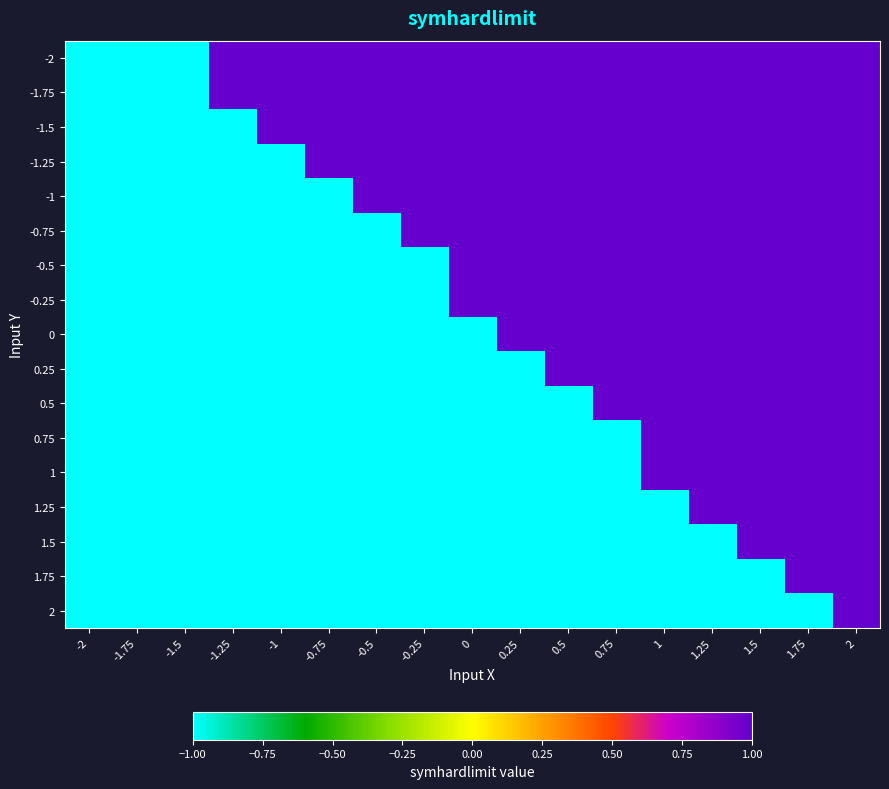

Reading left to right, transcribe all the data shown in this chart.

-2: -2=-1	-1.75=-1	-1.5=-1	-1.25=1	-1=1	-0.75=1	-0.5=1	-0.25=1	0=1	0.25=1	0.5=1	0.75=1	1=1	1.25=1	1.5=1	1.75=1	2=1
-1.75: -2=-1	-1.75=-1	-1.5=-1	-1.25=1	-1=1	-0.75=1	-0.5=1	-0.25=1	0=1	0.25=1	0.5=1	0.75=1	1=1	1.25=1	1.5=1	1.75=1	2=1
-1.5: -2=-1	-1.75=-1	-1.5=-1	-1.25=-1	-1=1	-0.75=1	-0.5=1	-0.25=1	0=1	0.25=1	0.5=1	0.75=1	1=1	1.25=1	1.5=1	1.75=1	2=1
-1.25: -2=-1	-1.75=-1	-1.5=-1	-1.25=-1	-1=-1	-0.75=1	-0.5=1	-0.25=1	0=1	0.25=1	0.5=1	0.75=1	1=1	1.25=1	1.5=1	1.75=1	2=1
-1: -2=-1	-1.75=-1	-1.5=-1	-1.25=-1	-1=-1	-0.75=-1	-0.5=1	-0.25=1	0=1	0.25=1	0.5=1	0.75=1	1=1	1.25=1	1.5=1	1.75=1	2=1
-0.75: -2=-1	-1.75=-1	-1.5=-1	-1.25=-1	-1=-1	-0.75=-1	-0.5=-1	-0.25=1	0=1	0.25=1	0.5=1	0.75=1	1=1	1.25=1	1.5=1	1.75=1	2=1
-0.5: -2=-1	-1.75=-1	-1.5=-1	-1.25=-1	-1=-1	-0.75=-1	-0.5=-1	-0.25=-1	0=1	0.25=1	0.5=1	0.75=1	1=1	1.25=1	1.5=1	1.75=1	2=1
-0.25: -2=-1	-1.75=-1	-1.5=-1	-1.25=-1	-1=-1	-0.75=-1	-0.5=-1	-0.25=-1	0=1	0.25=1	0.5=1	0.75=1	1=1	1.25=1	1.5=1	1.75=1	2=1
0: -2=-1	-1.75=-1	-1.5=-1	-1.25=-1	-1=-1	-0.75=-1	-0.5=-1	-0.25=-1	0=-1	0.25=1	0.5=1	0.75=1	1=1	1.25=1	1.5=1	1.75=1	2=1
0.25: -2=-1	-1.75=-1	-1.5=-1	-1.25=-1	-1=-1	-0.75=-1	-0.5=-1	-0.25=-1	0=-1	0.25=-1	0.5=1	0.75=1	1=1	1.25=1	1.5=1	1.75=1	2=1
0.5: -2=-1	-1.75=-1	-1.5=-1	-1.25=-1	-1=-1	-0.75=-1	-0.5=-1	-0.25=-1	0=-1	0.25=-1	0.5=-1	0.75=1	1=1	1.25=1	1.5=1	1.75=1	2=1
0.75: -2=-1	-1.75=-1	-1.5=-1	-1.25=-1	-1=-1	-0.75=-1	-0.5=-1	-0.25=-1	0=-1	0.25=-1	0.5=-1	0.75=-1	1=1	1.25=1	1.5=1	1.75=1	2=1
1: -2=-1	-1.75=-1	-1.5=-1	-1.25=-1	-1=-1	-0.75=-1	-0.5=-1	-0.25=-1	0=-1	0.25=-1	0.5=-1	0.75=-1	1=1	1.25=1	1.5=1	1.75=1	2=1
1.25: -2=-1	-1.75=-1	-1.5=-1	-1.25=-1	-1=-1	-0.75=-1	-0.5=-1	-0.25=-1	0=-1	0.25=-1	0.5=-1	0.75=-1	1=-1	1.25=1	1.5=1	1.75=1	2=1
1.5: -2=-1	-1.75=-1	-1.5=-1	-1.25=-1	-1=-1	-0.75=-1	-0.5=-1	-0.25=-1	0=-1	0.25=-1	0.5=-1	0.75=-1	1=-1	1.25=-1	1.5=1	1.75=1	2=1
1.75: -2=-1	-1.75=-1	-1.5=-1	-1.25=-1	-1=-1	-0.75=-1	-0.5=-1	-0.25=-1	0=-1	0.25=-1	0.5=-1	0.75=-1	1=-1	1.25=-1	1.5=-1	1.75=1	2=1
2: -2=-1	-1.75=-1	-1.5=-1	-1.25=-1	-1=-1	-0.75=-1	-0.5=-1	-0.25=-1	0=-1	0.25=-1	0.5=-1	0.75=-1	1=-1	1.25=-1	1.5=-1	1.75=-1	2=1